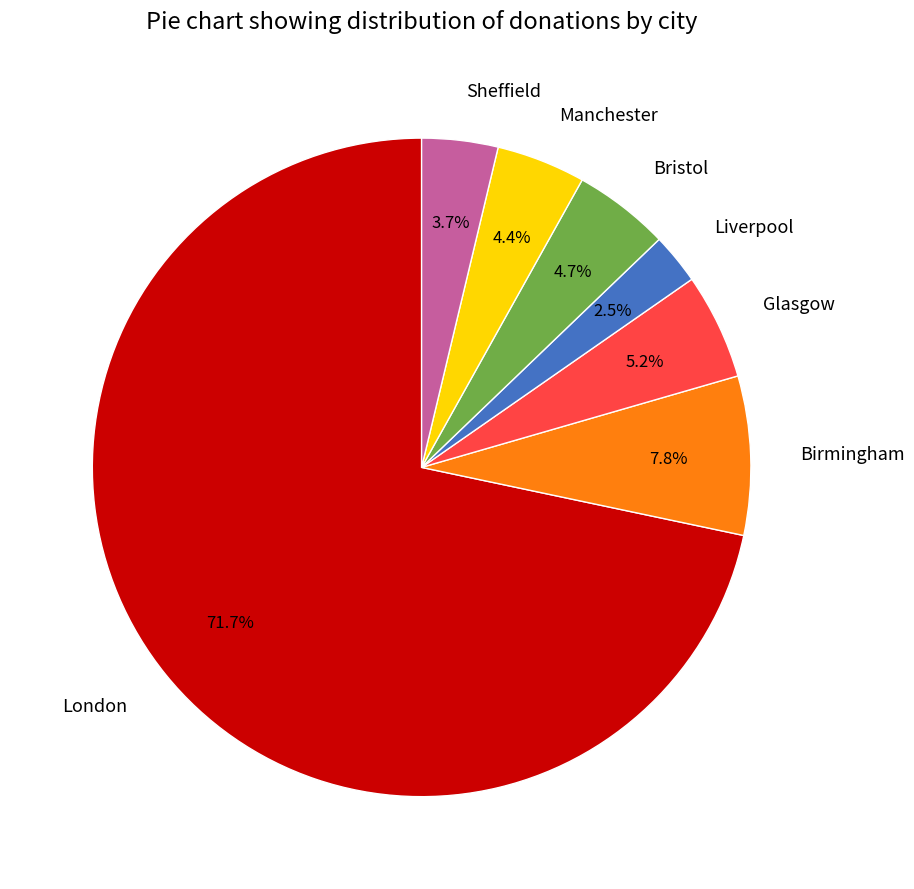

Is Glasgow the majority of the pie?

No